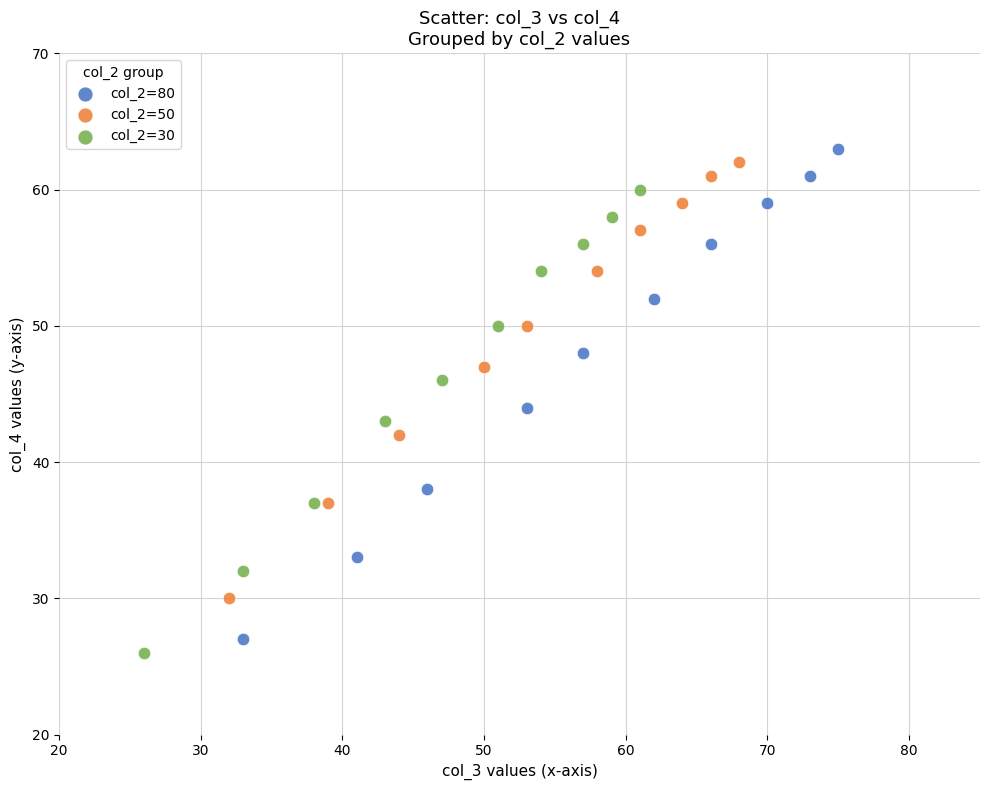

Which series reaches the minimum Y coordinate?

col_2=30